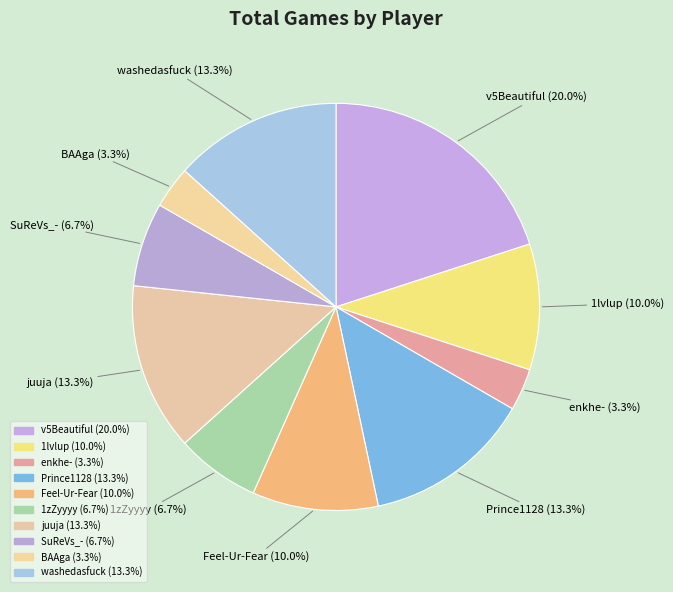

Count the number of slices in the pie.

10